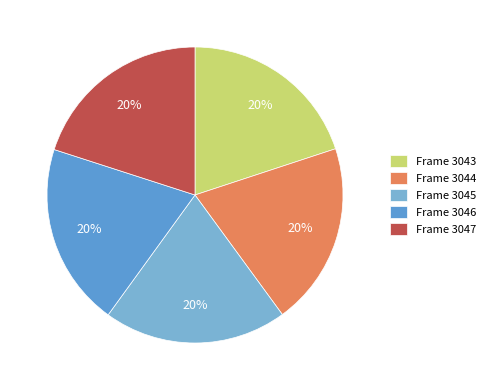

How many segments does this pie chart have?

5